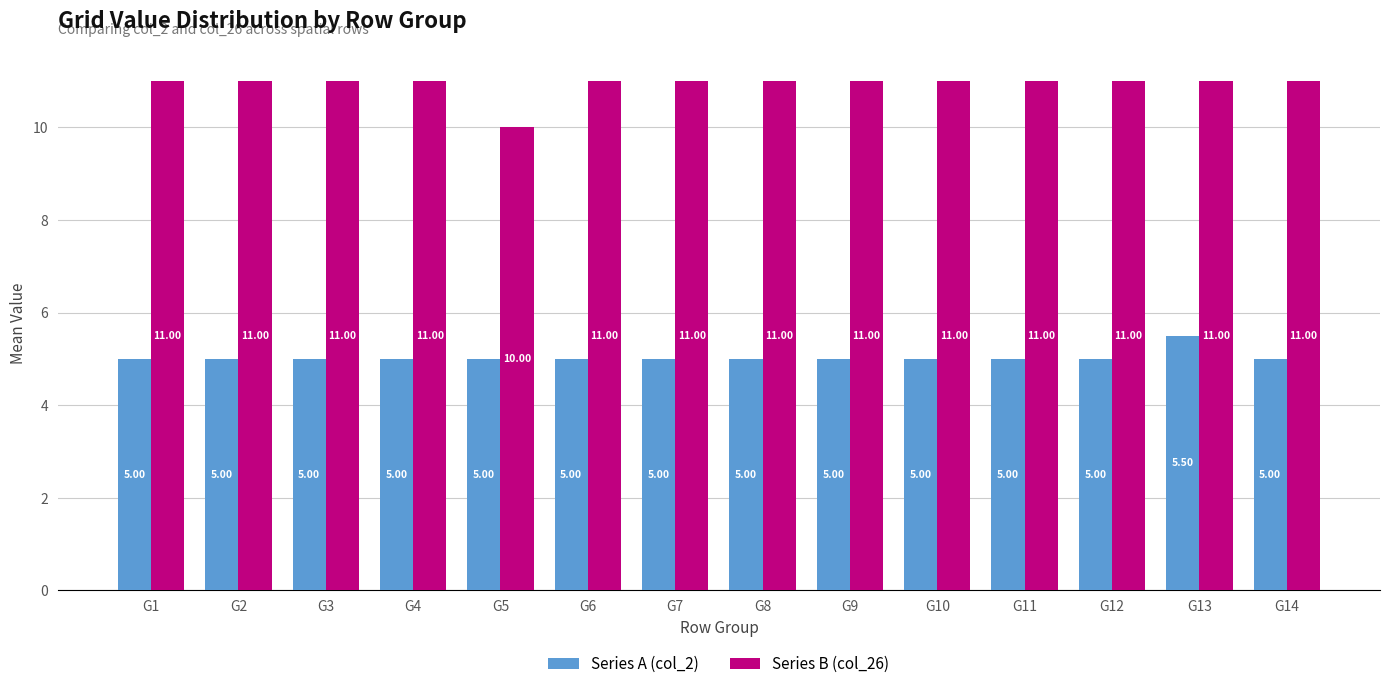

How many bars are there in each group?

2